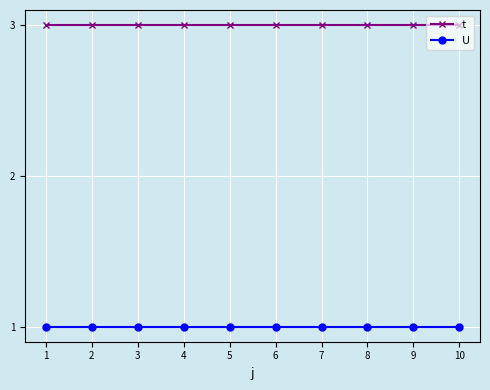

What is the value of the t point at the 9th from the left?

3